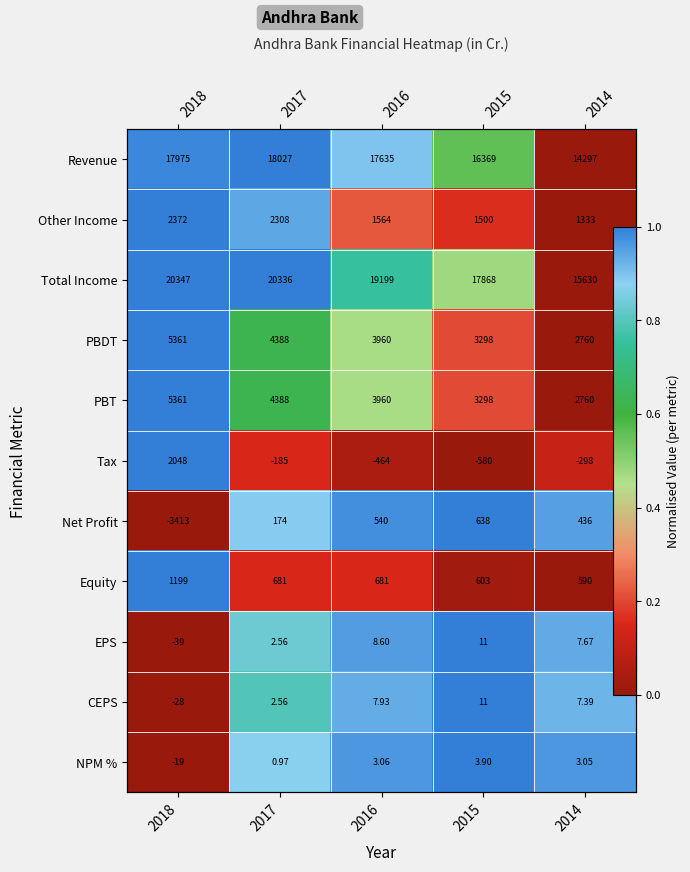

Is it true that CEPS equals 0.5 at 2017?

False